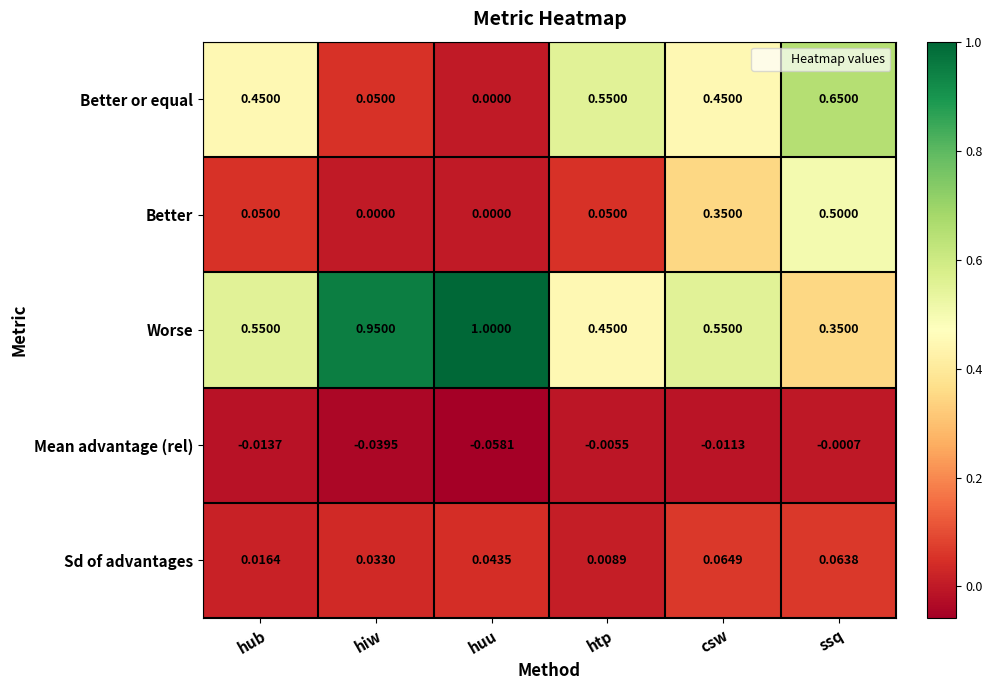

Rank the series by their maximum value, from lowest to highest.

Mean advantage (rel), Sd of advantages, Better, Better or equal, Worse